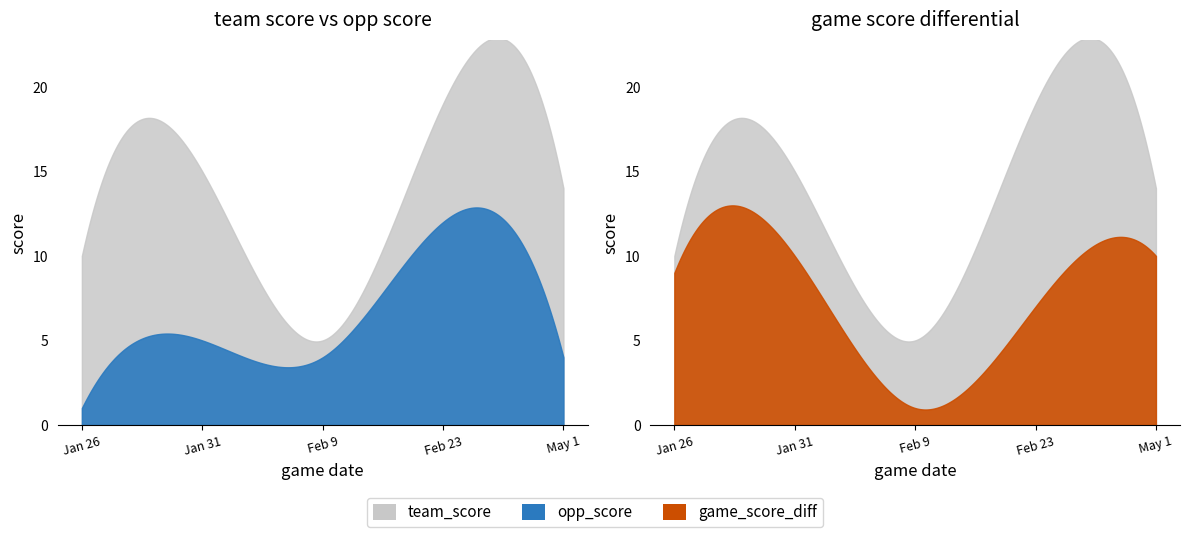

What are all the series names shown in the legend?

team_score, opp_score, game_score_diff